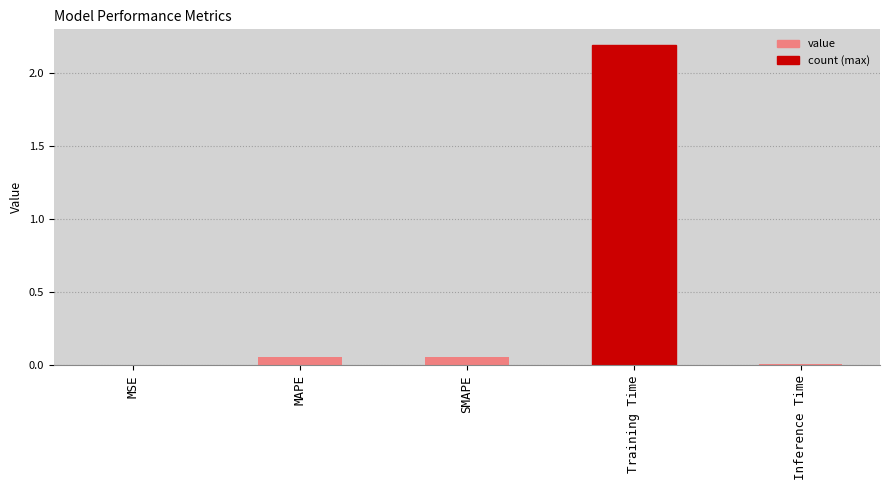

The value at MSE is 0.0. True or false?

True